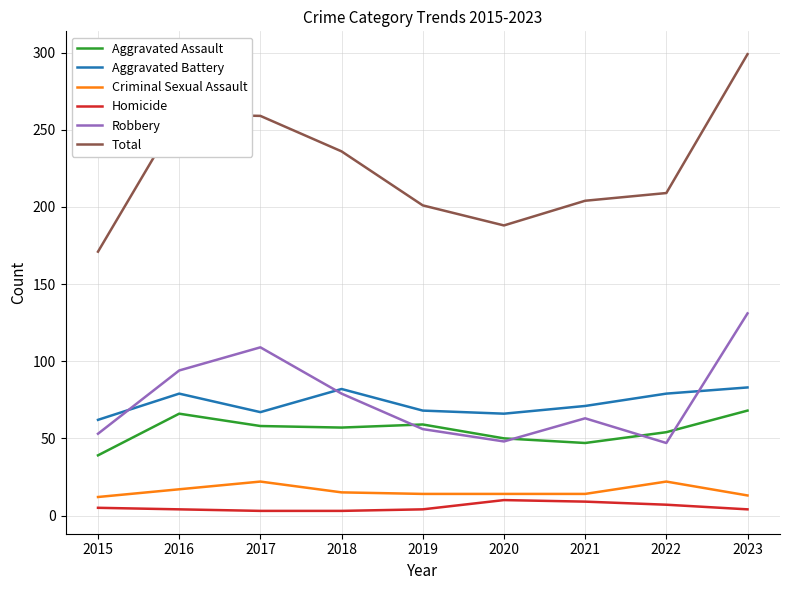

Which category has the highest value in the Robbery series?

2023